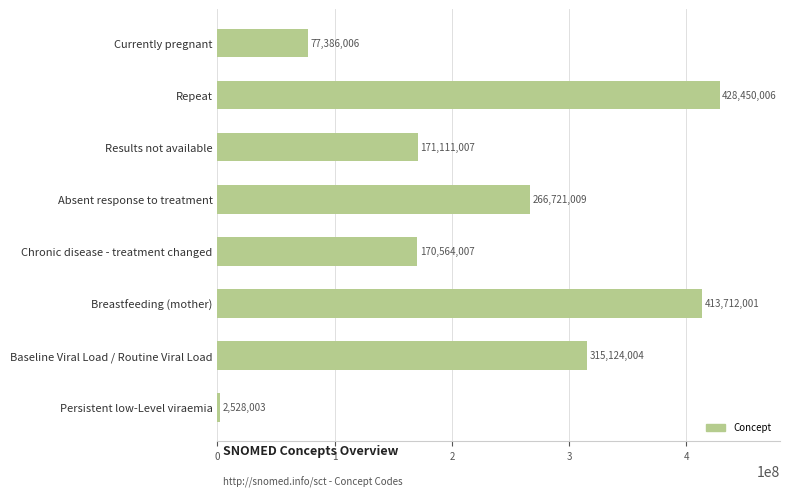

Reading bottom to top, list all the values displayed in this chart.

Persistent low-Level viraemia=2528003	Baseline Viral Load / Routine Viral Load=315124004	Breastfeeding (mother)=413712001	Chronic disease - treatment changed=170564007	Absent response to treatment=266721009	Results not available=171111007	Repeat=428450006	Currently pregnant=77386006